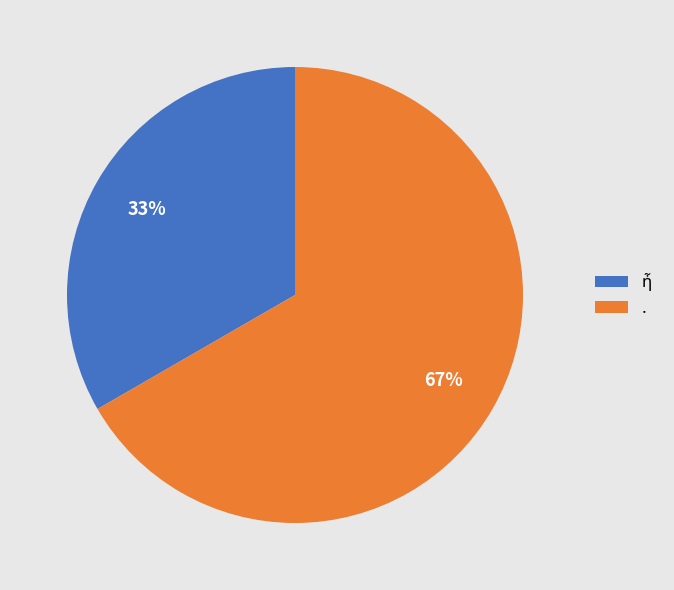

Which category has the biggest portion of the pie?

.